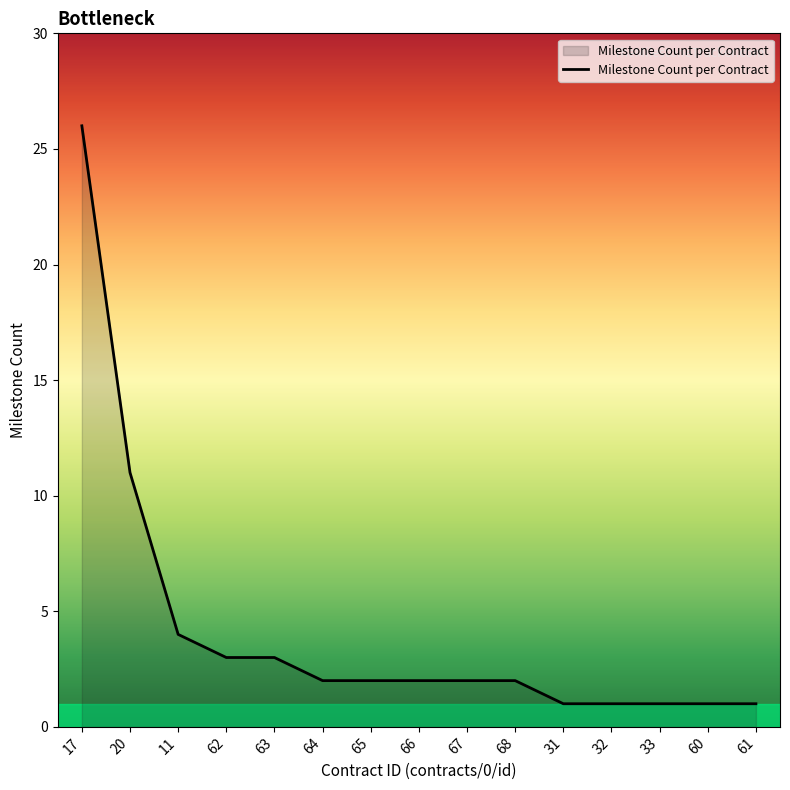

The value at 11 is 2. True or false?

False